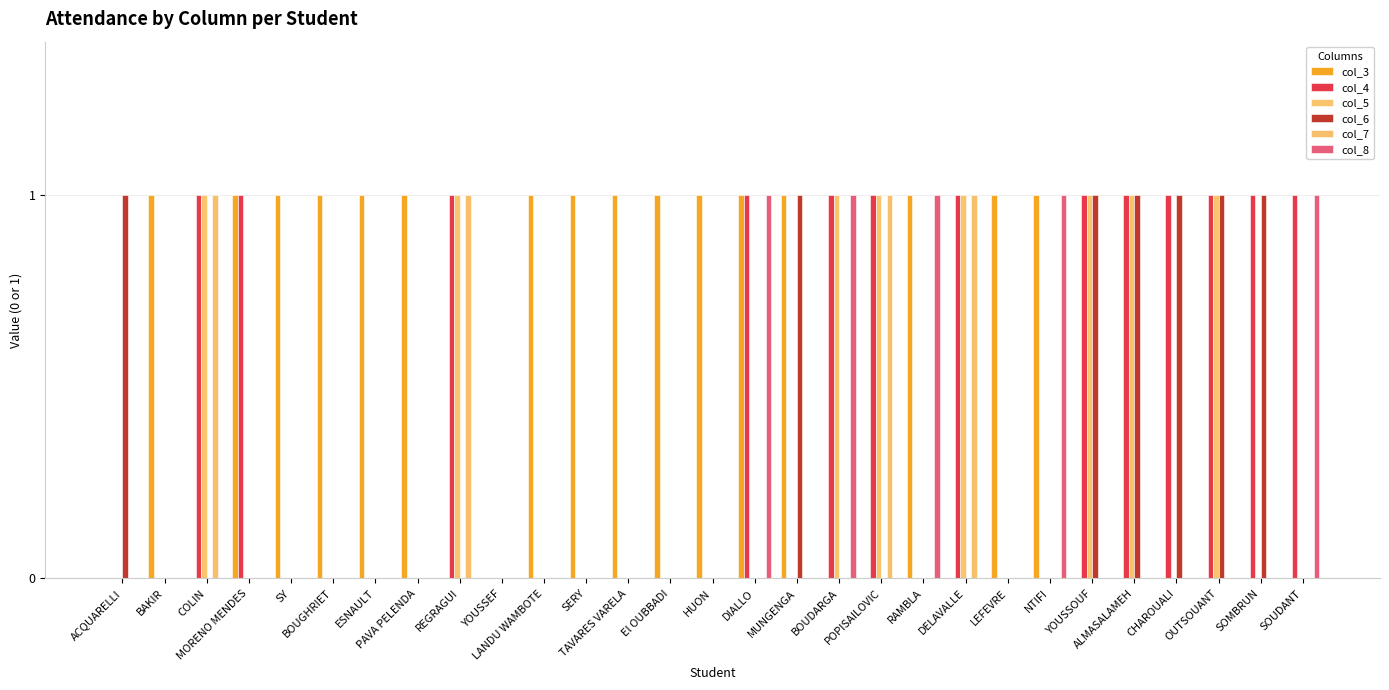

How many categories are shown in the chart?

29